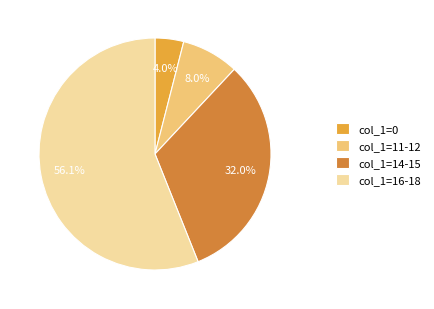

Does col_1=11-12 account for over 50% of the chart?

No